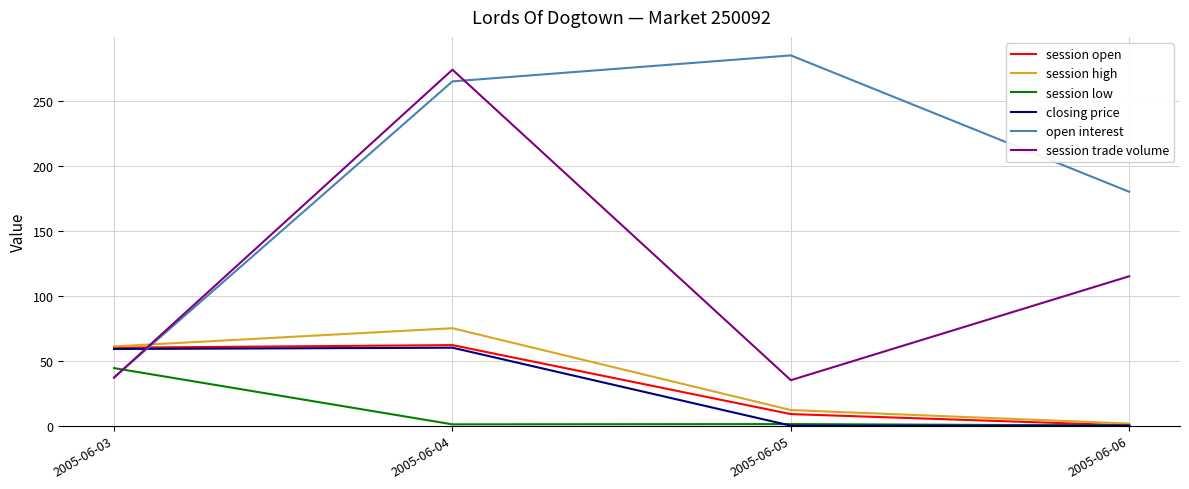

After their last crossing, which series has the higher values: session high or open interest?

open interest